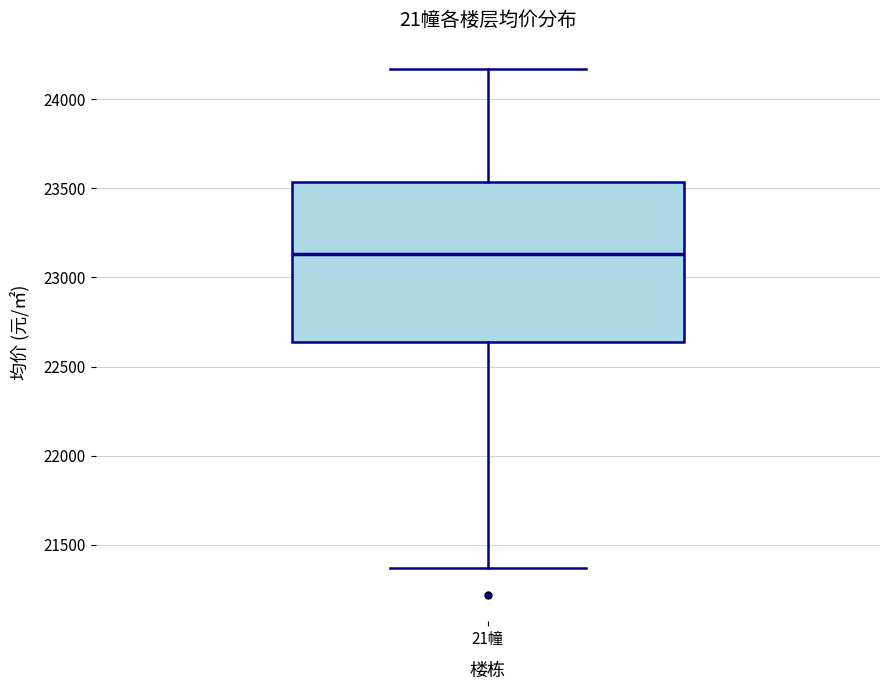

Transcribe this box plot: give where the median line is, the range the box spans, and where the two whiskers end, as read against the y-axis. The values are not printed on the chart, so give them approximately, as read against the axis.

median 23150, box 22650 to 23550, whiskers 21350 to 24150